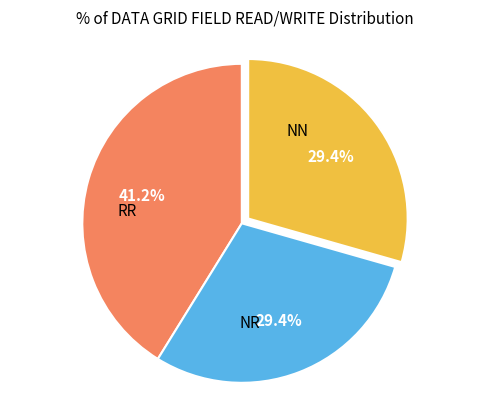

Does any single category account for the majority?

No